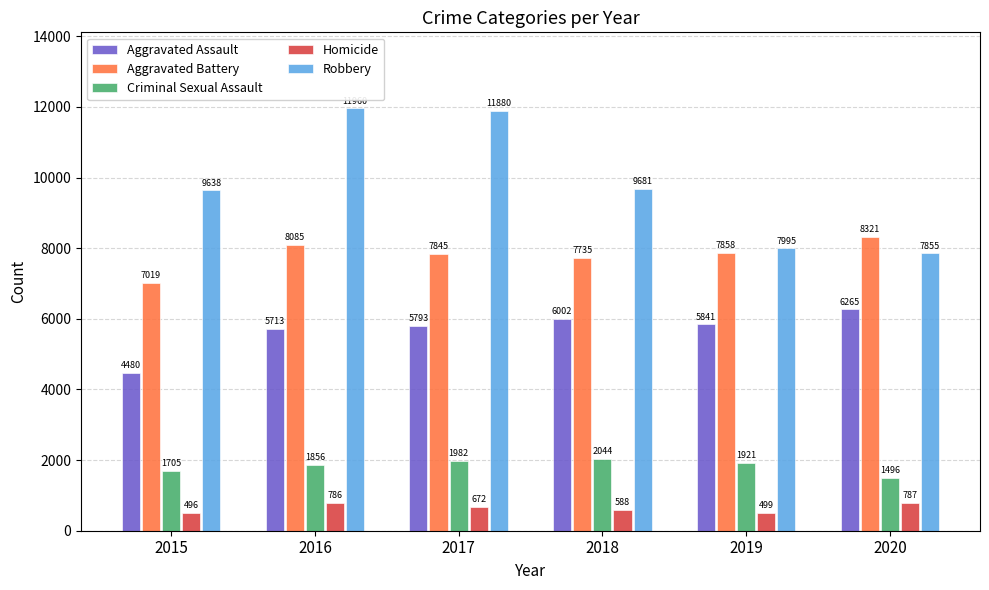

At how many categories does at least one series exceed 9293?

4